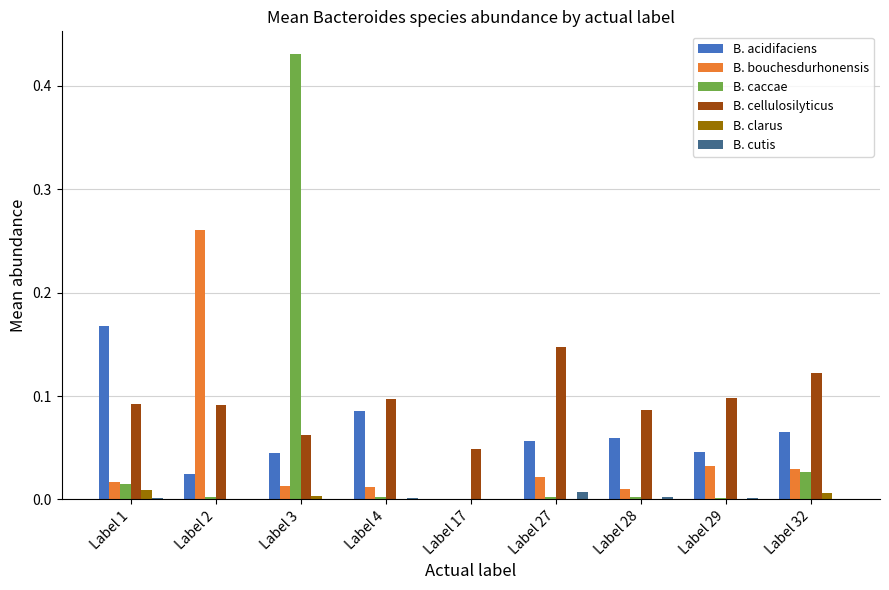

How many series are shown in this chart?

6